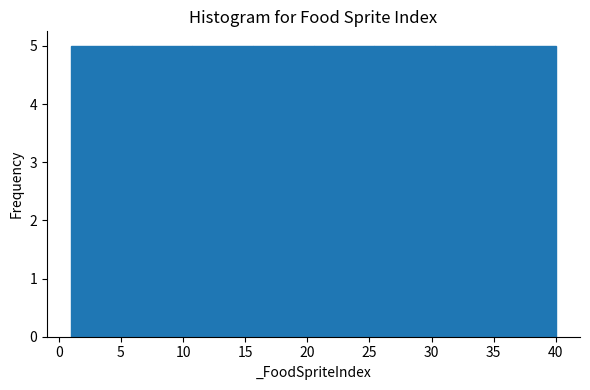

How tall is the bar that spans 15.5 to 20.5 on the x-axis? Neither the bar edges nor the heights are printed on the chart, so give them approximately, as read against the axes.

5